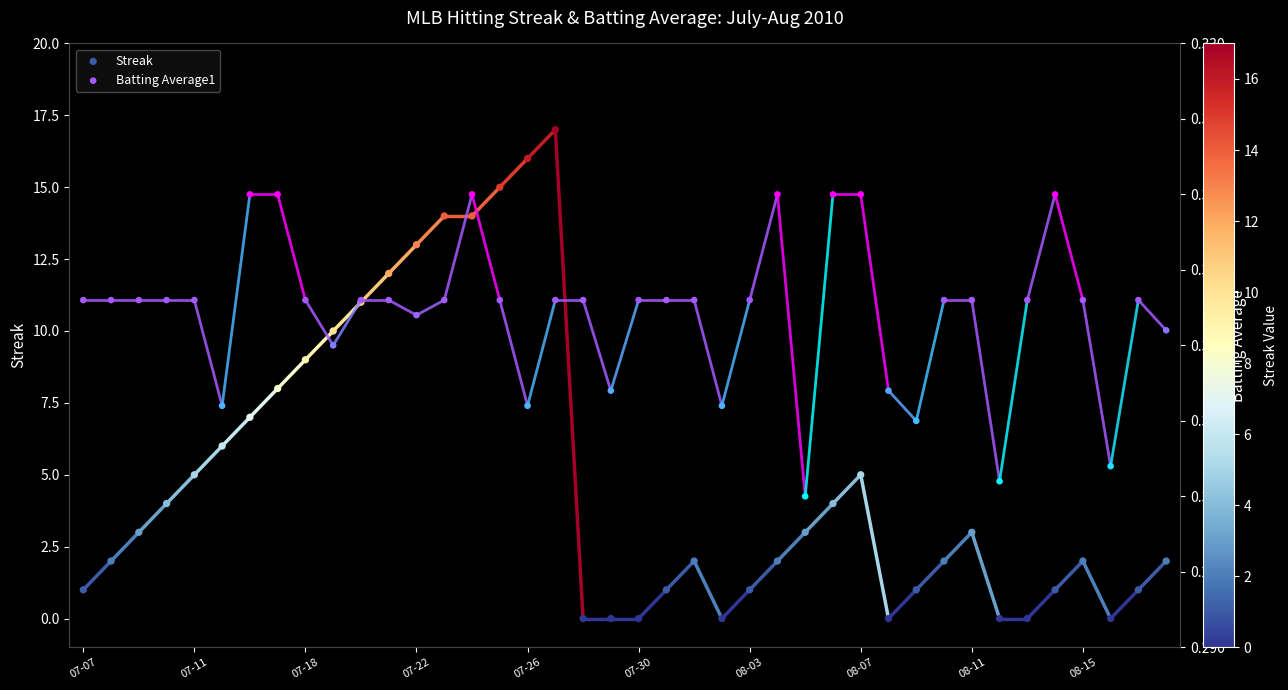

Which series reaches the minimum Y coordinate?

Streak